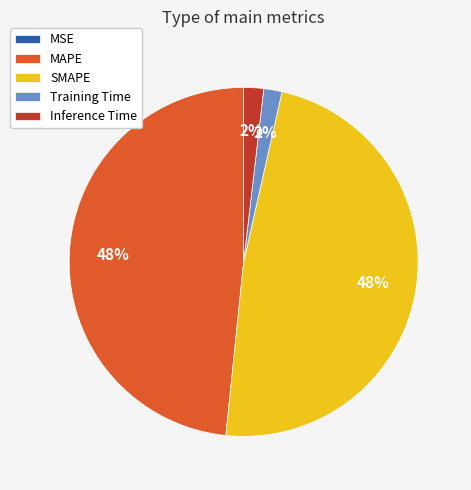

What percentage is the Inference Time slice, to the nearest percent?

2%